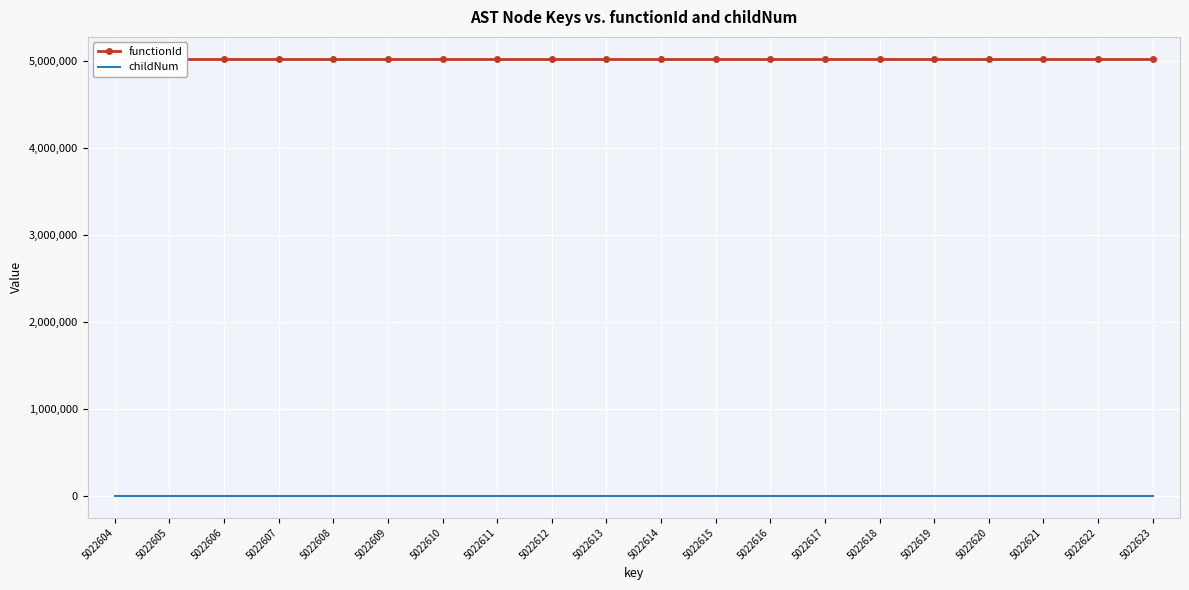

Is the value of functionId at 5022623 greater than the value of childNum at 5022611?

Yes